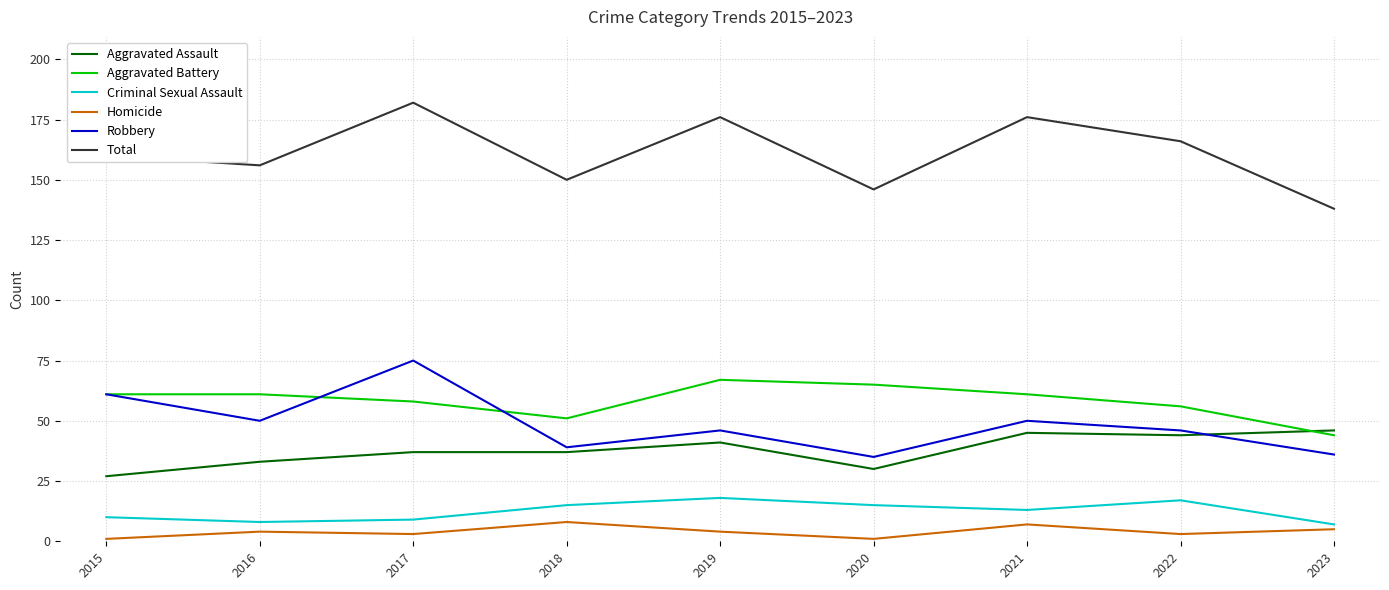

Which series has the largest total across all categories?

Total